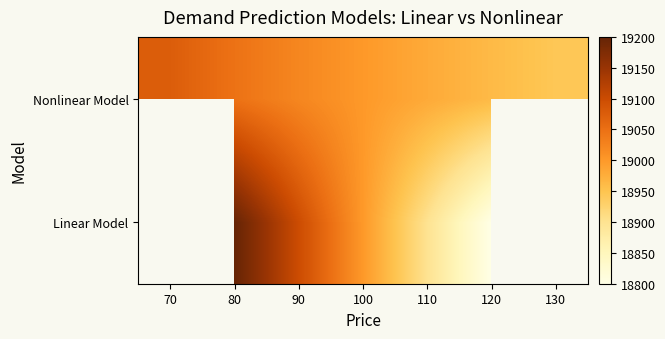

How many values in the Linear Model series are below 19000?

2